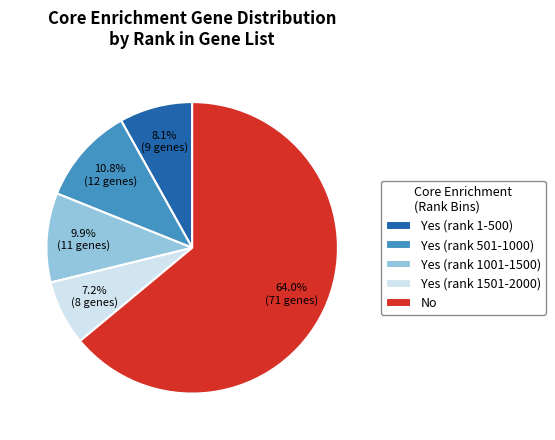

Which slice is the smallest?

Yes (rank 1501-2000)